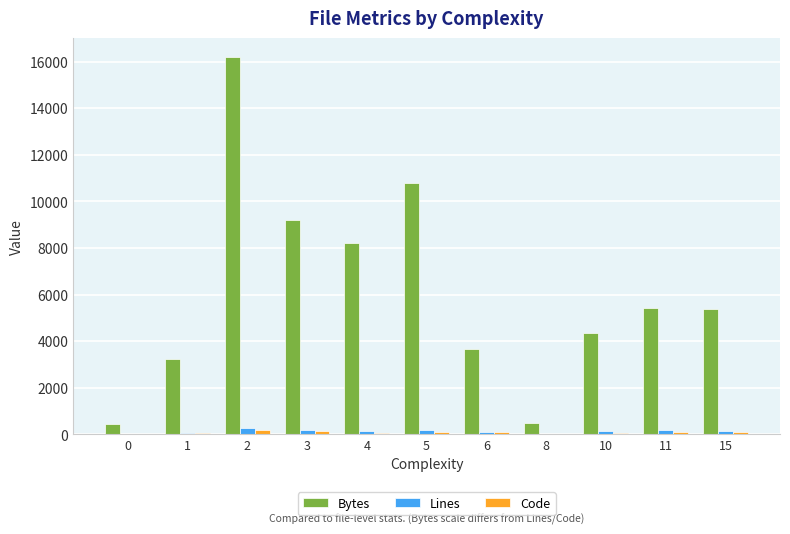

Which series changed the most between 6 and 10?

Bytes